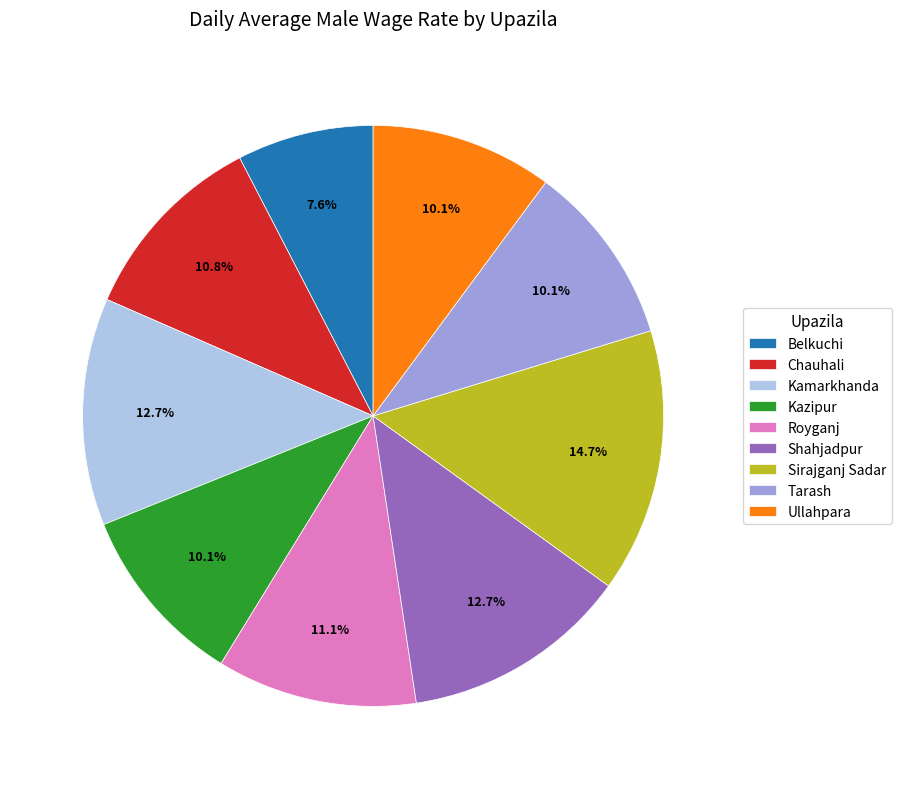

How many slices are in this pie chart?

9